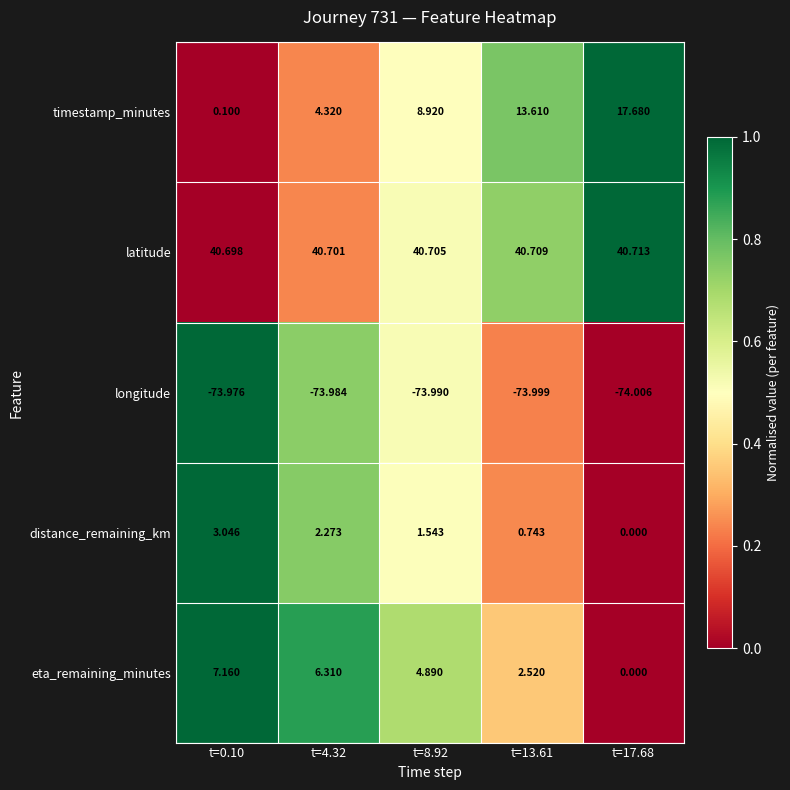

Is the value of timestamp_minutes at t=8.92 greater than the value of eta_remaining_minutes at t=8.92?

Yes